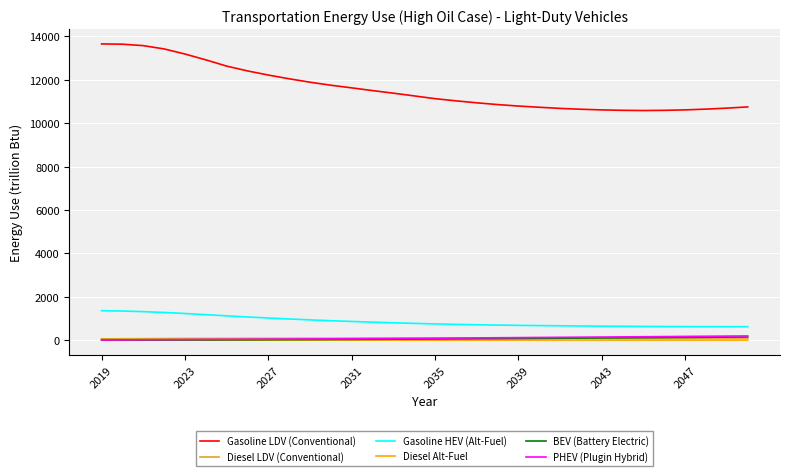

True or false: Diesel Alt-Fuel and Gasoline LDV (Conventional) intersect in this chart.

False